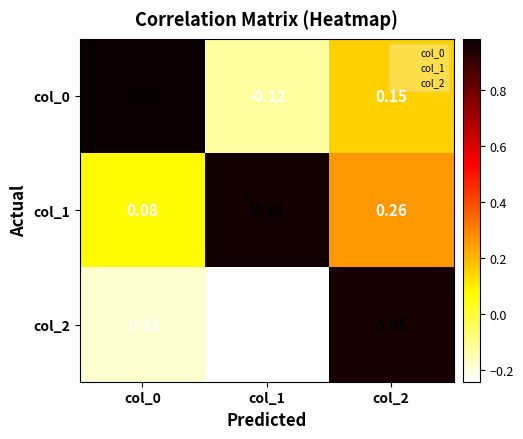

Is the value of col_0 at col_2 greater than the value of col_1 at col_1?

No